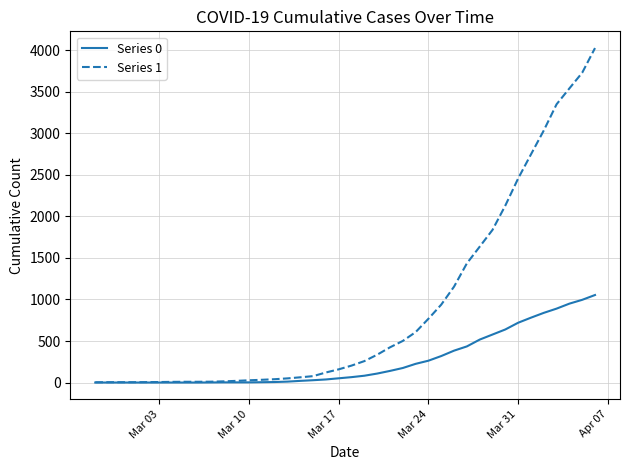

How many distinct data groups are displayed?

2